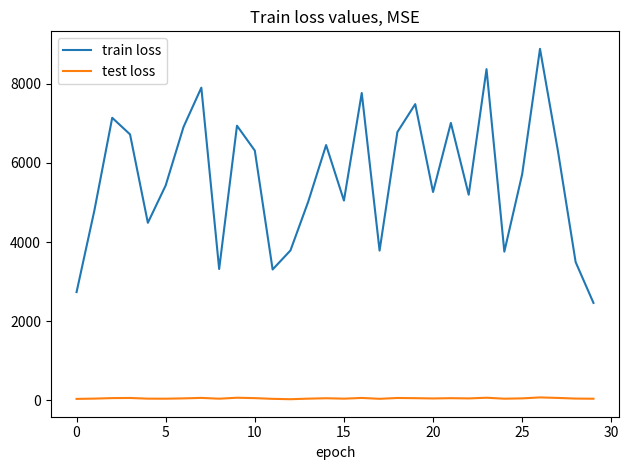

Does the chart have visible grid lines?

No